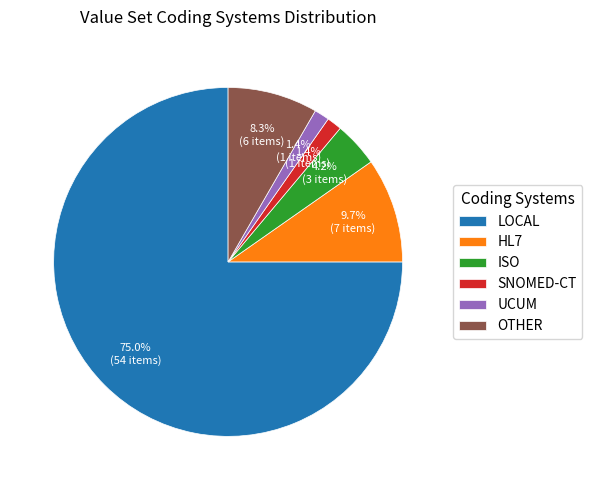

What portion of the pie excludes ISO?

95.8%